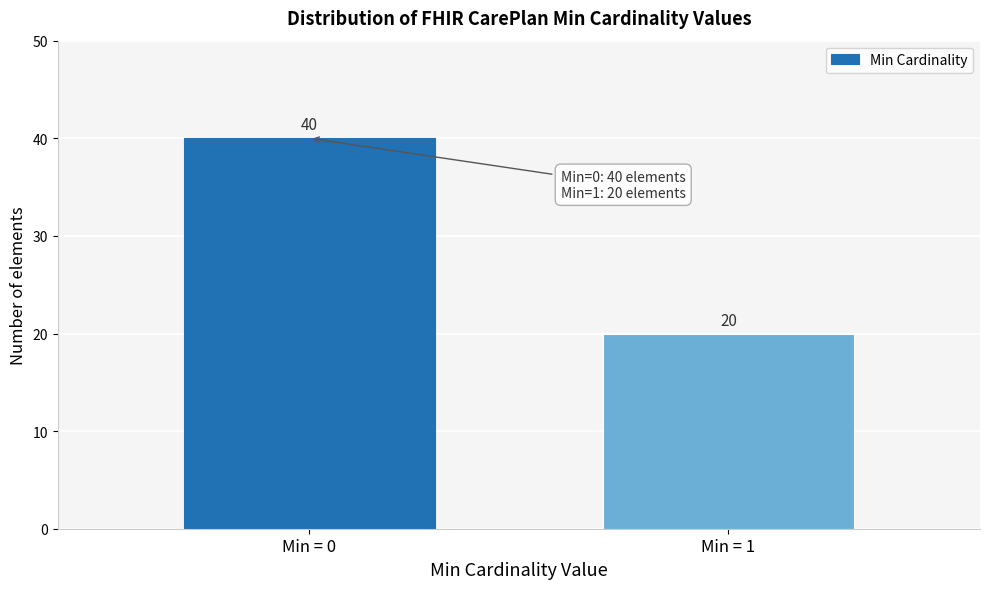

Reading left to right, what are all the values shown in this chart?

Min = 0=40	Min = 1=20